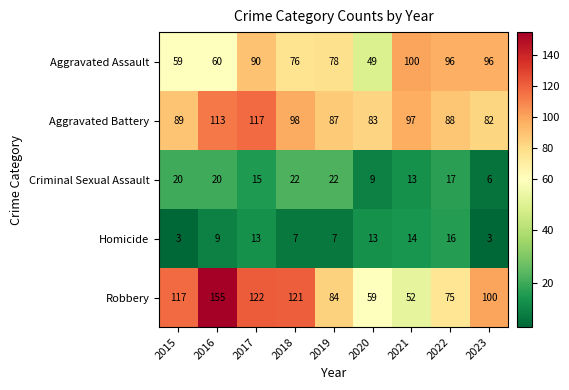

What is the difference between the maximum and second lowest values in the Robbery series?

96